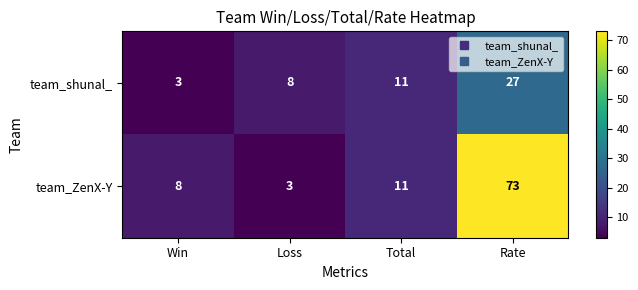

Which series changed the most between Loss and Total?

team_ZenX-Y